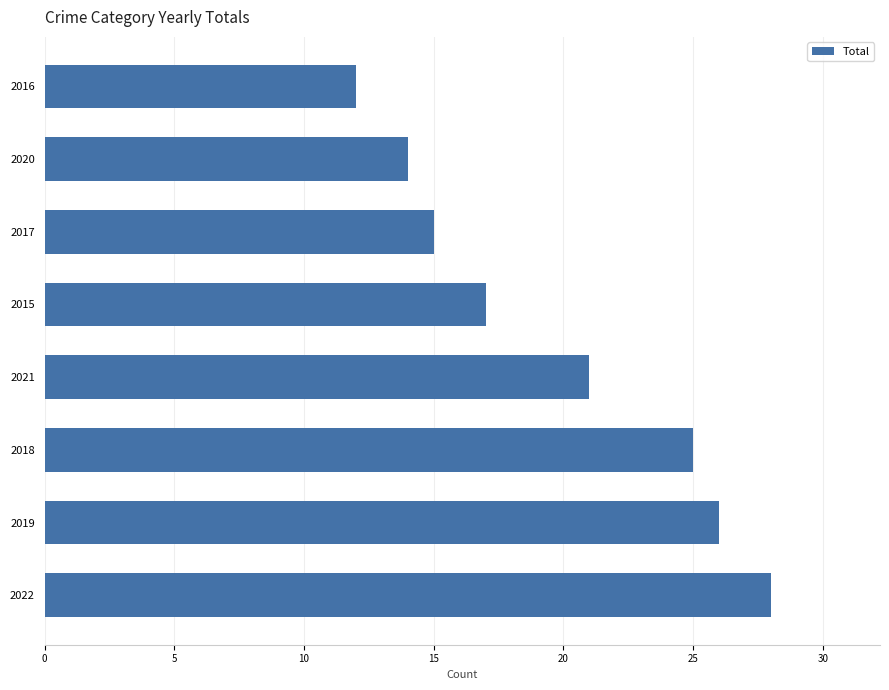

The value at 2020 is 14. True or false?

True